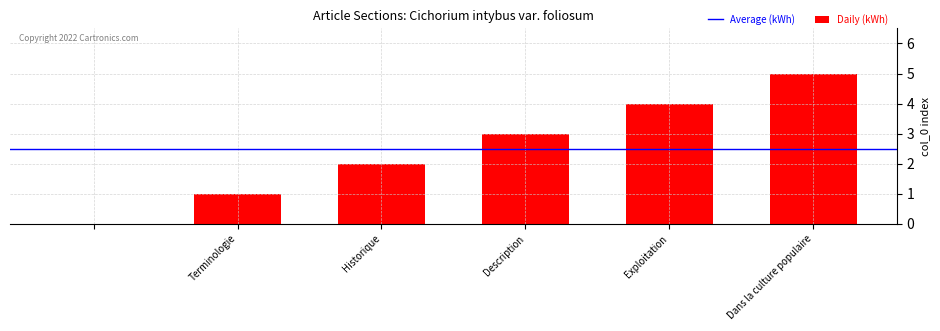

Count the values in the range 1 to 4.

4